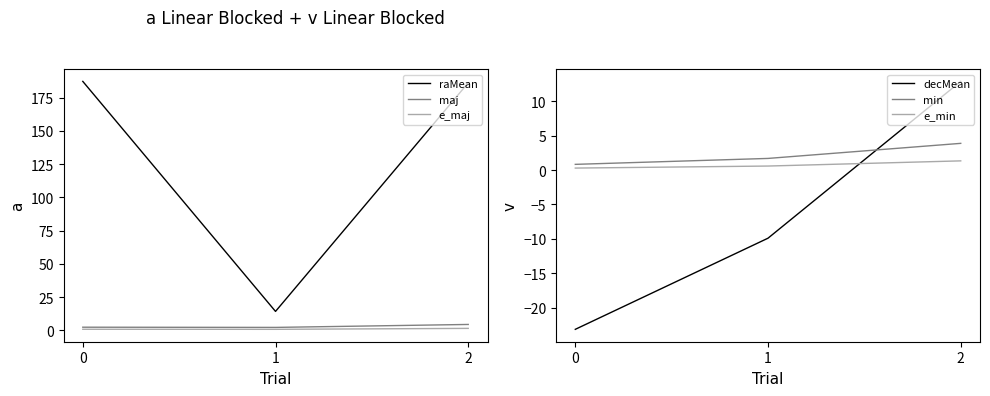

At 0, list the series in order from largest to smallest.

raMean, maj, min, e_maj, e_min, decMean